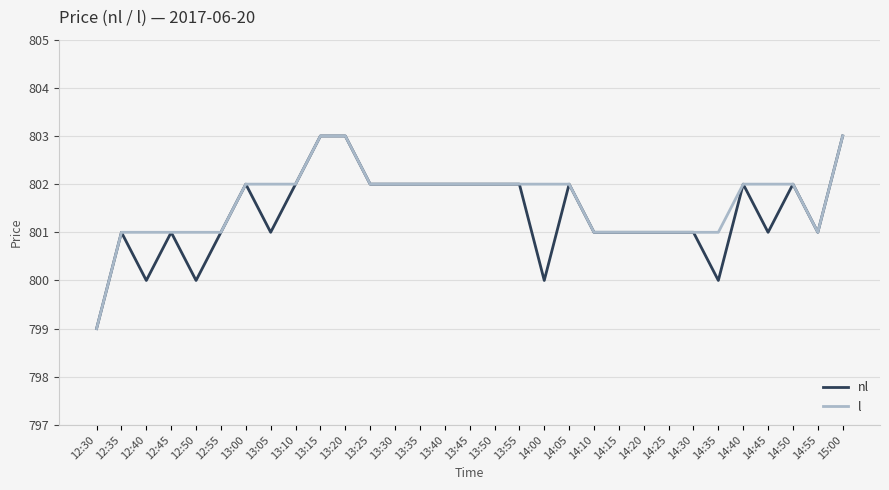

Does the chart have visible grid lines?

Yes